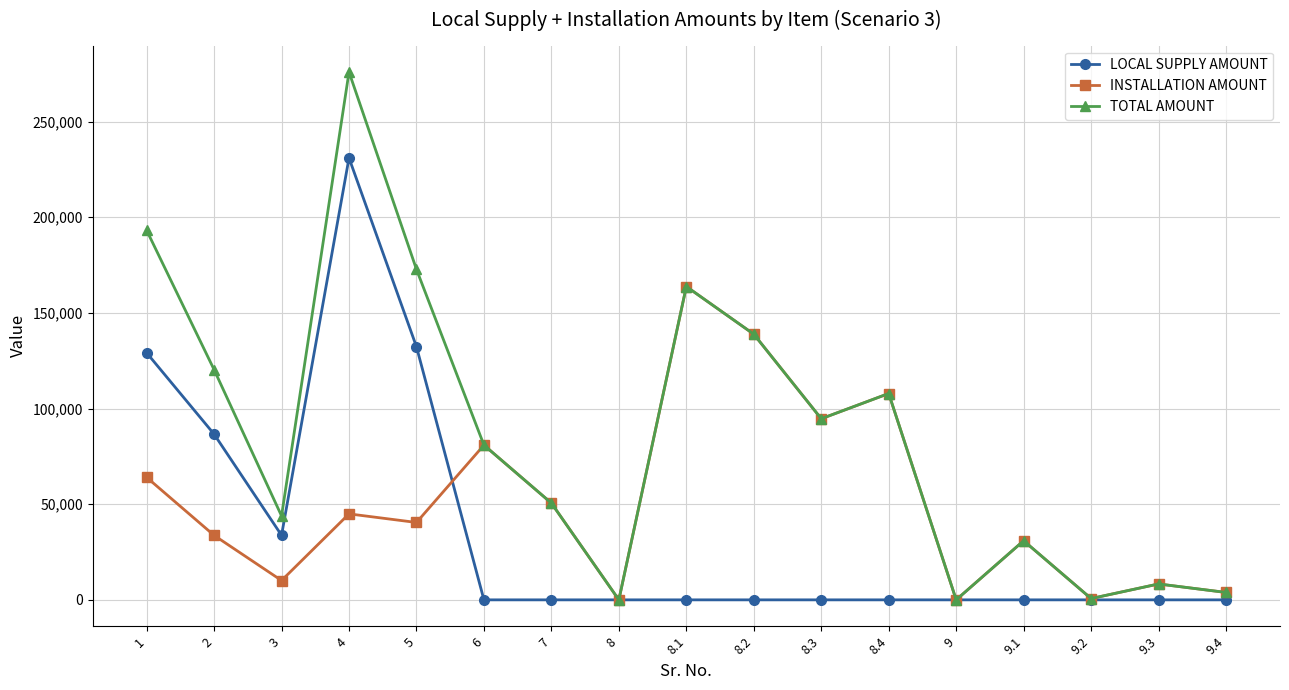

Which category has the highest value in the TOTAL AMOUNT series?

4